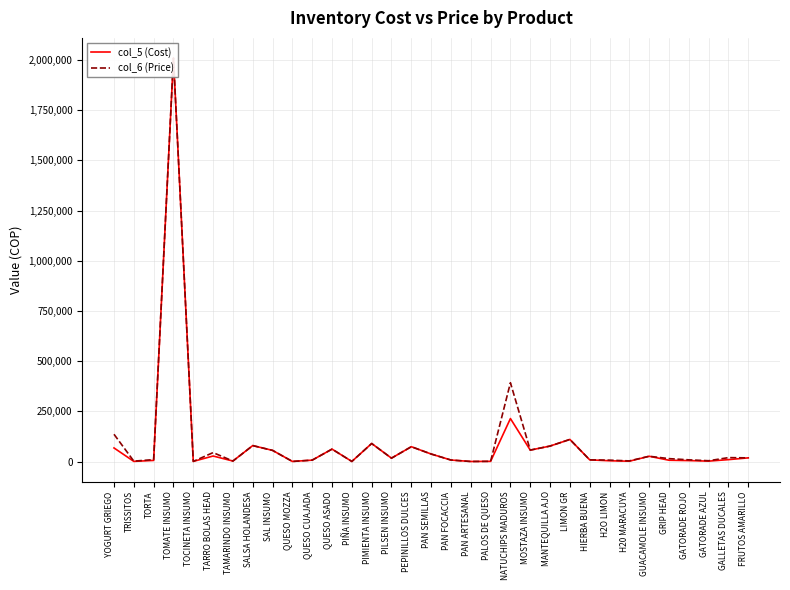

What is the sum of the col_6 (Price) values at MANTEQUILLA AJO and H2O LIMON?

84980